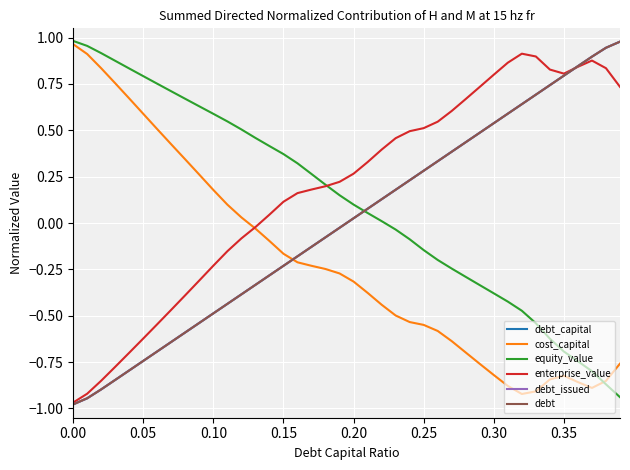

How many values in debt are above zero?

20